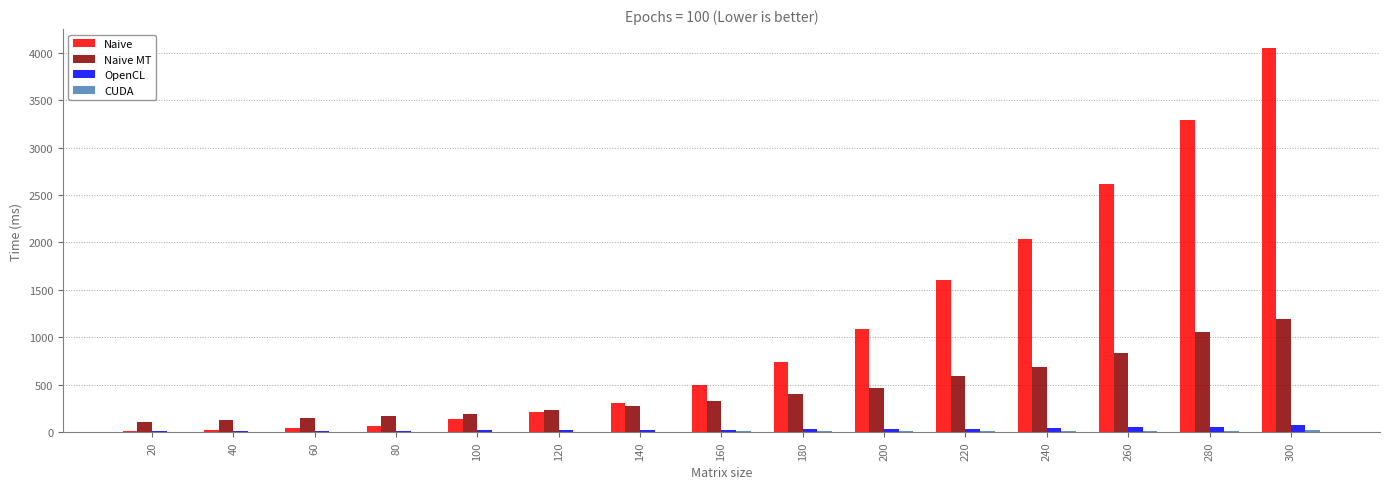

How many data points does each series have?

15